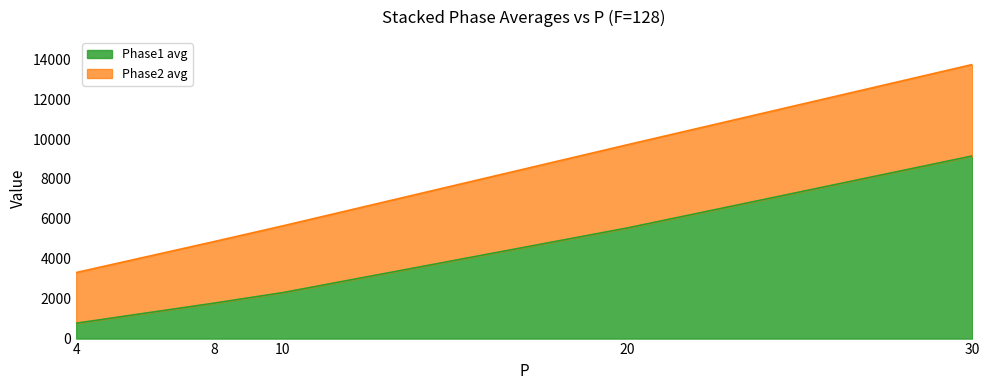

What is the sum of the values at 30 and 10?

11458.0